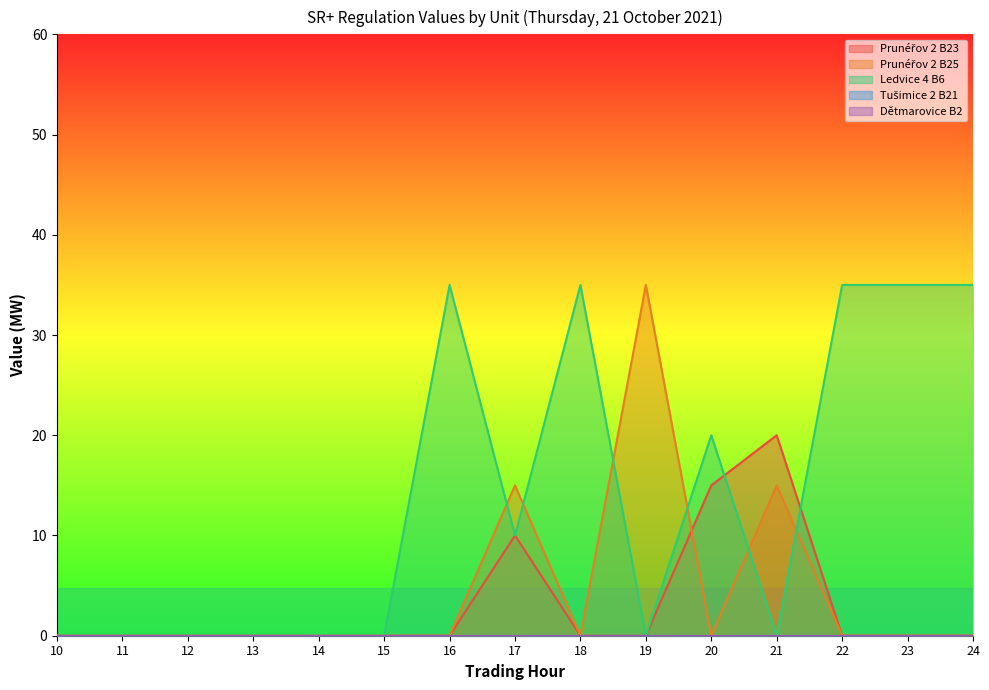

Between 10 and 11, which is larger?

10